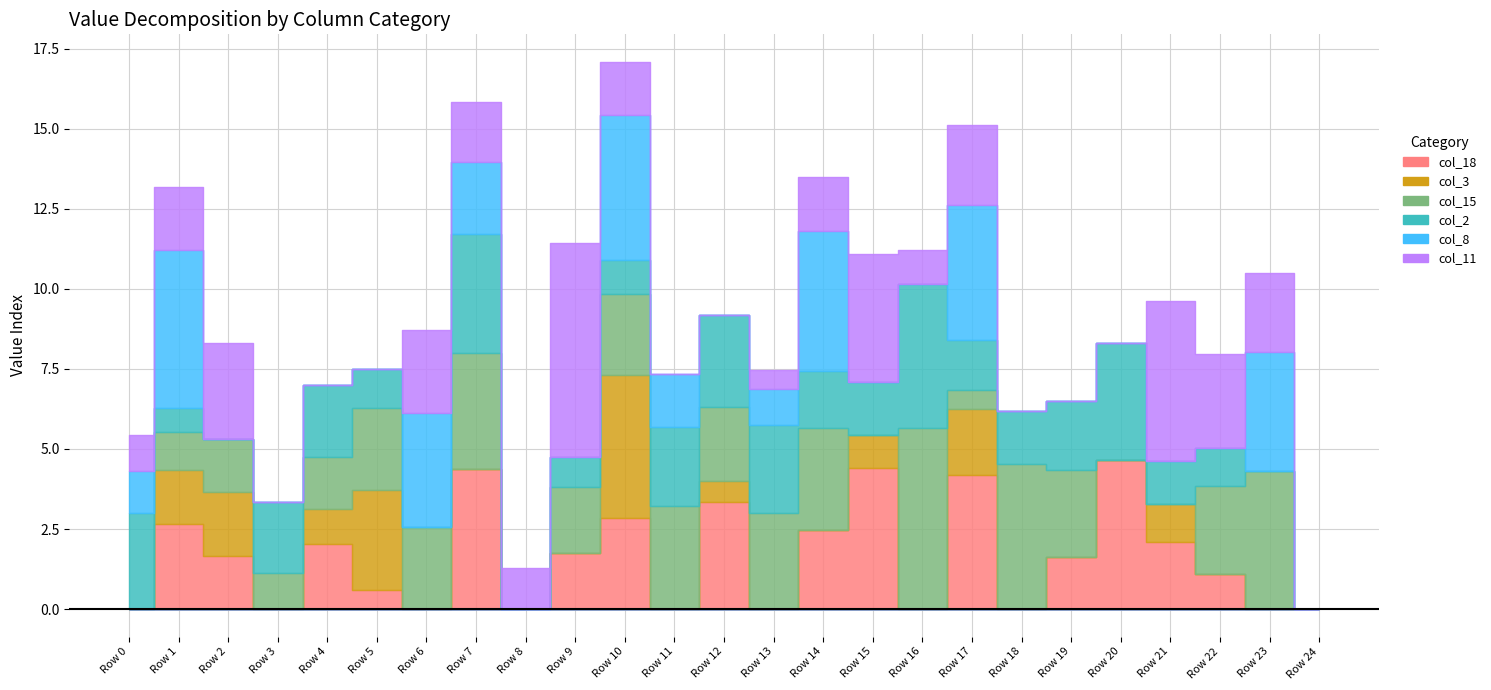

What are all the series names shown in the legend?

col_18, col_3, col_15, col_2, col_8, col_11